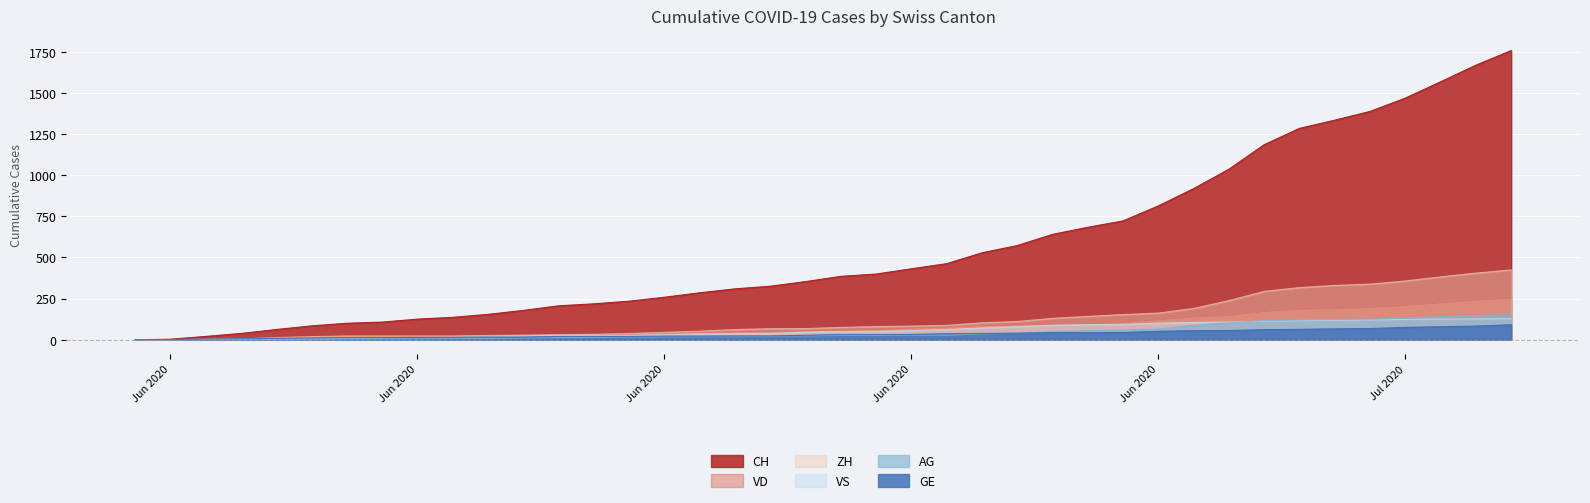

What is the value of the ZH point at the 18th from the left?

62